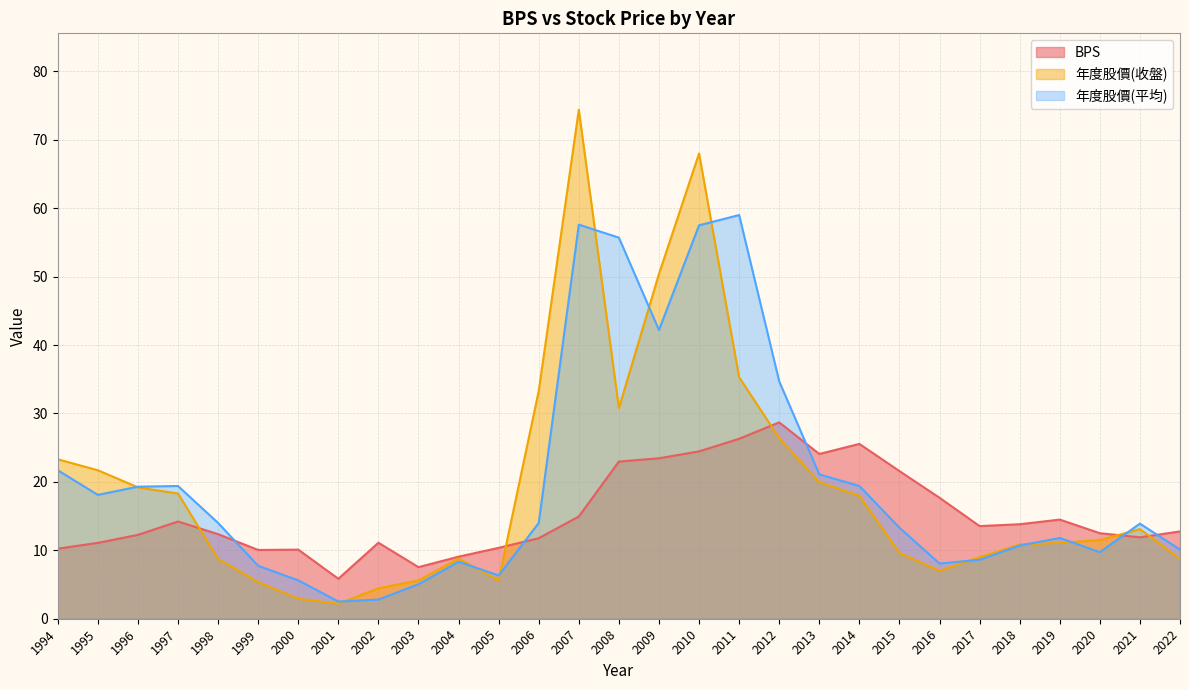

Which series has the largest total across all categories?

年度股價(平均)